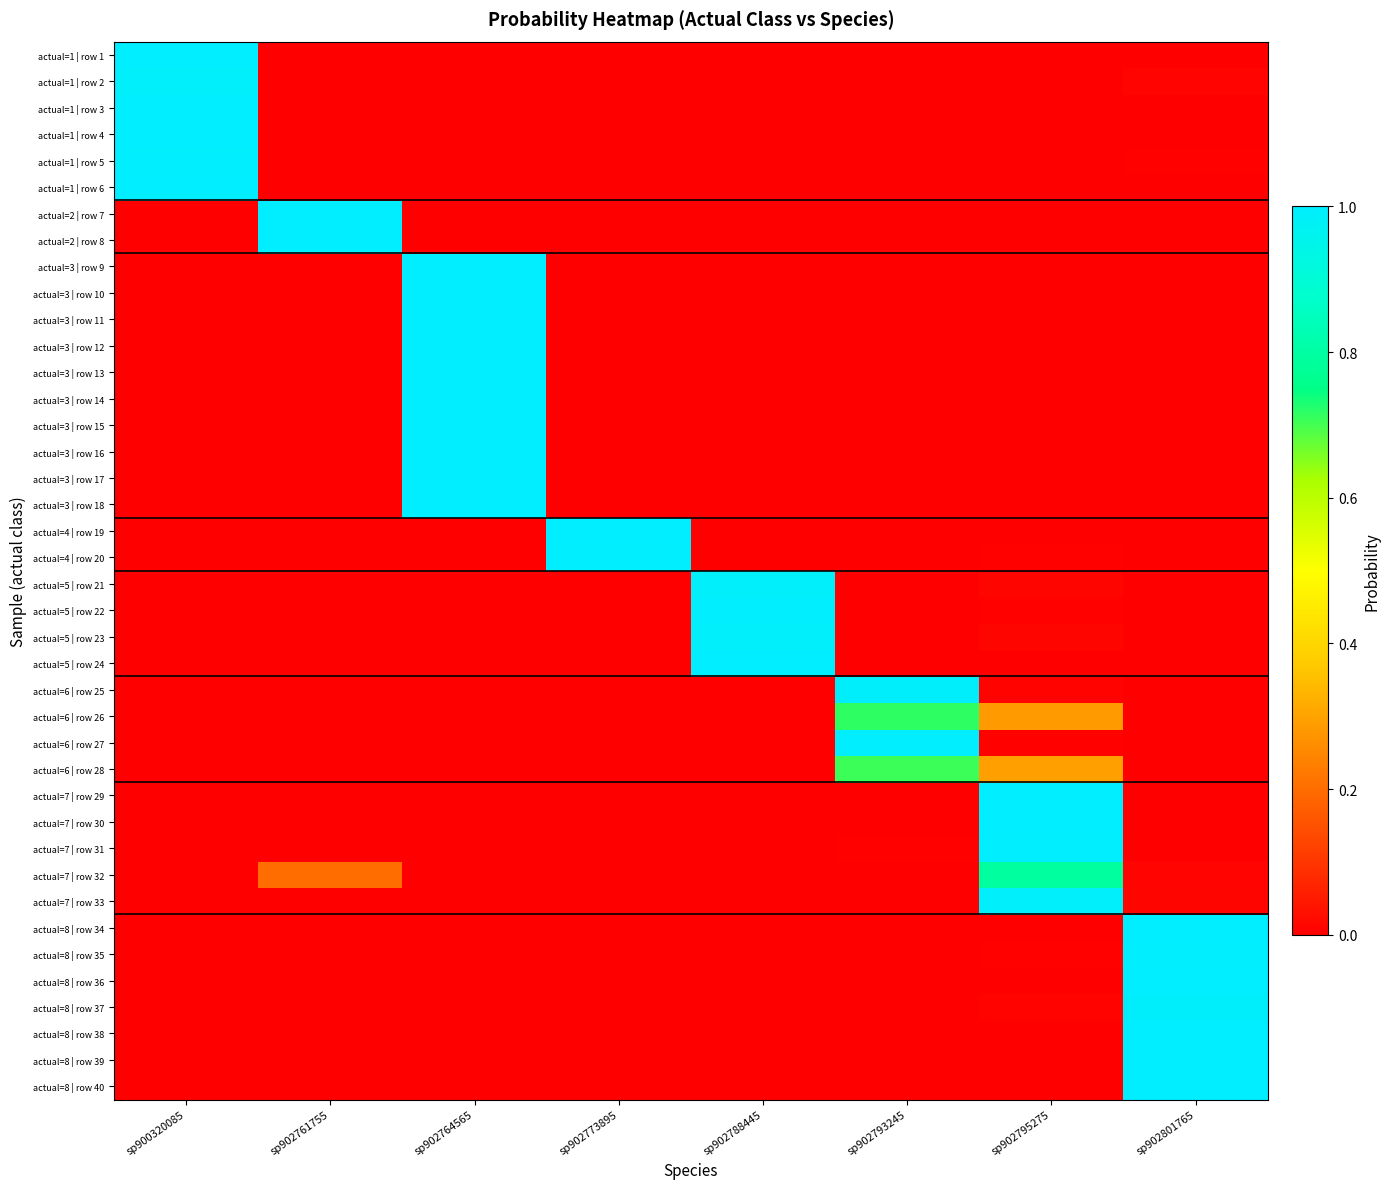

What is the spread (max minus min) of values at sp902773895?

1.0